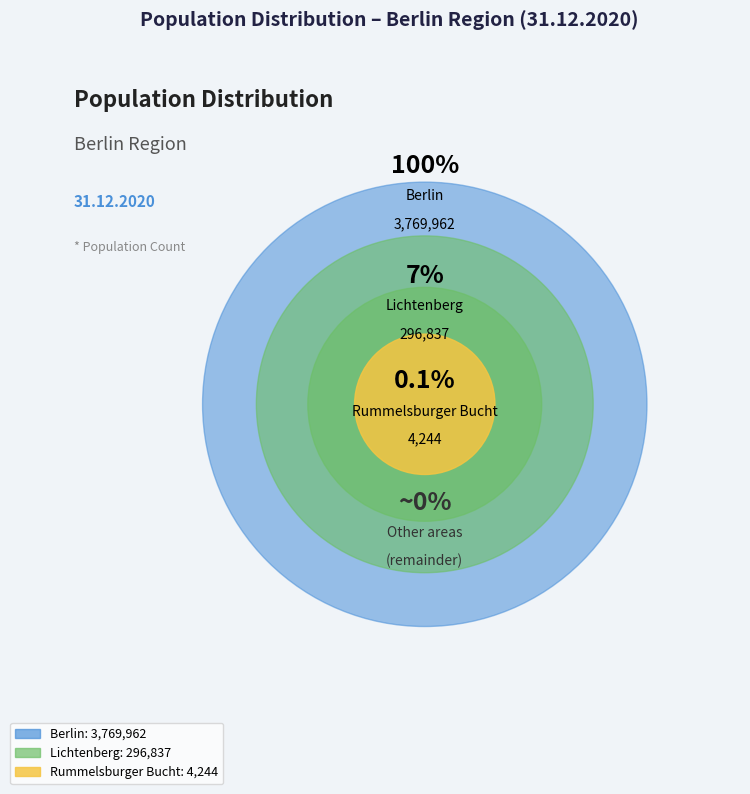

Which slice is the smallest?

Rummelsburger Bucht